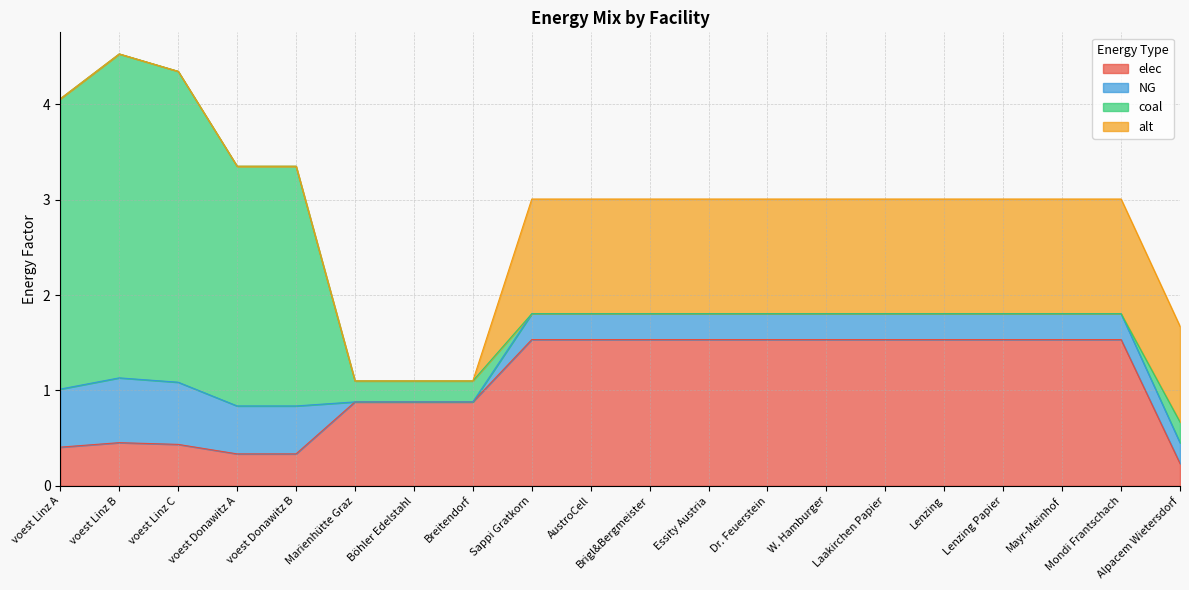

What is the difference between the maximum and minimum values in the NG series?

0.7